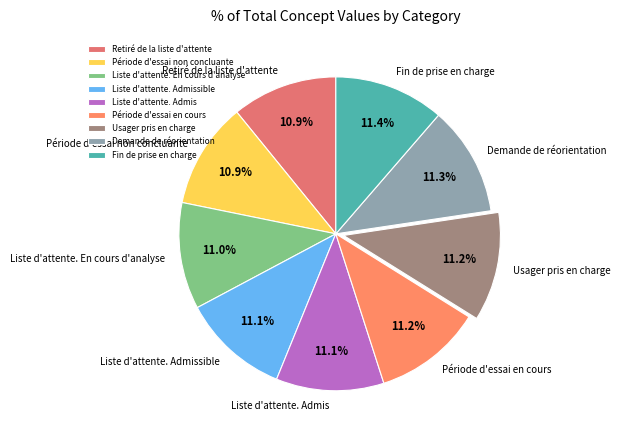

How many segments does this pie chart have?

9